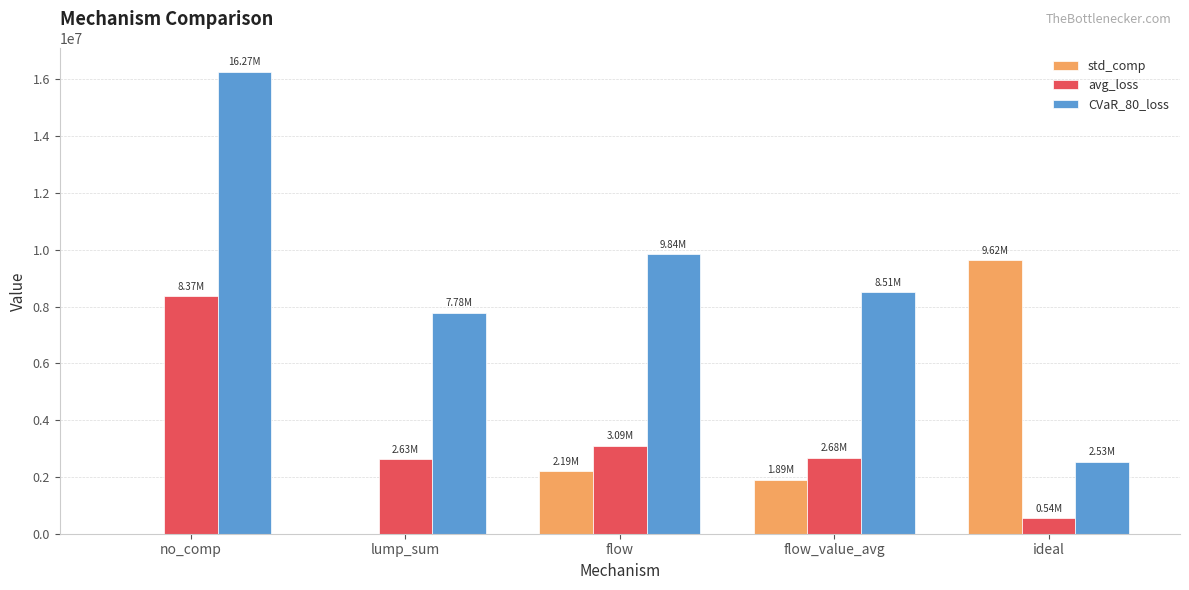

Is the value of std_comp at lump_sum greater than the value of avg_loss at lump_sum?

No